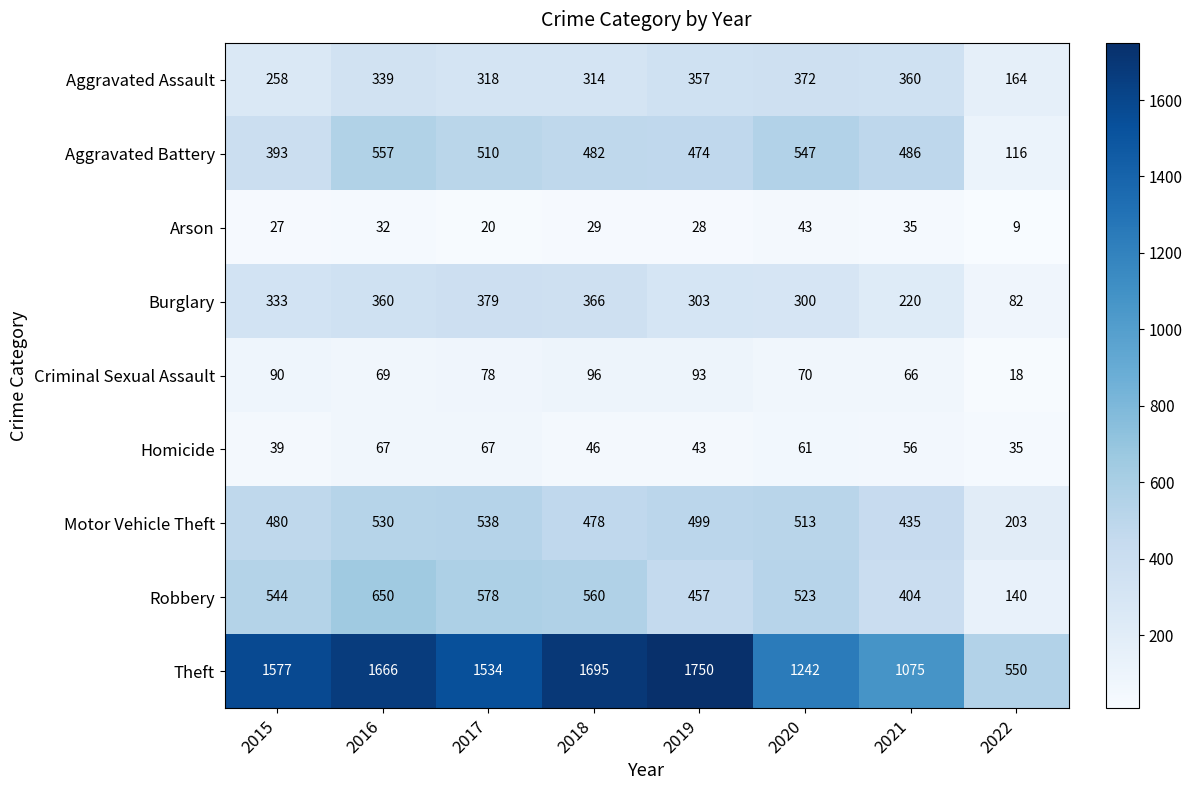

What value does the Criminal Sexual Assault series have at 2018, to the nearest 5?

95